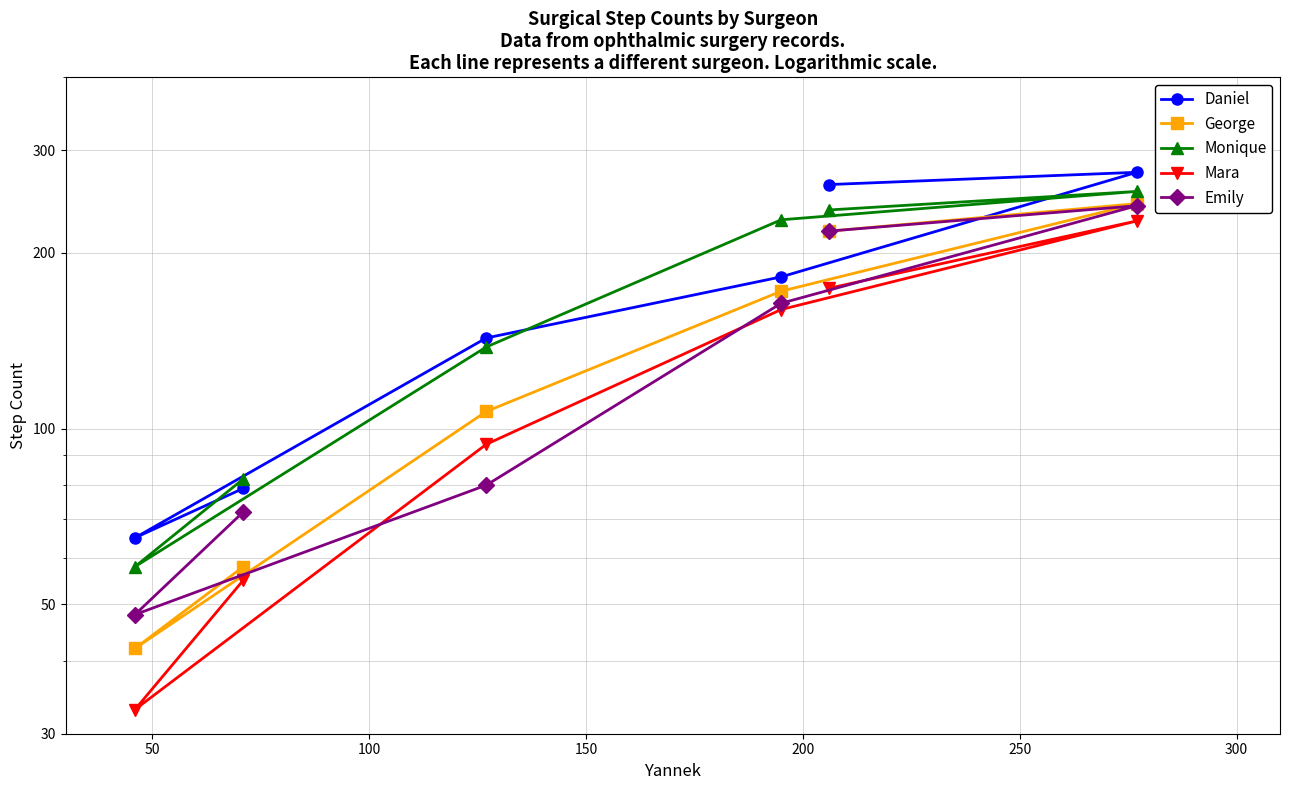

At 200, list the series in order from smallest to largest.

Mara, George, Emily, Monique, Daniel